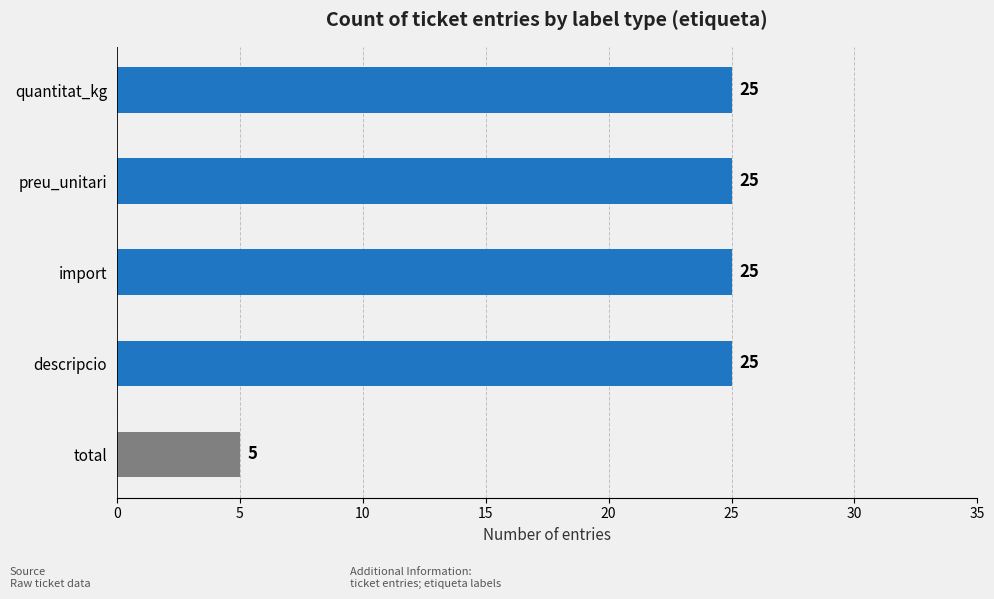

At which category does the chart reach its minimum across all series?

total